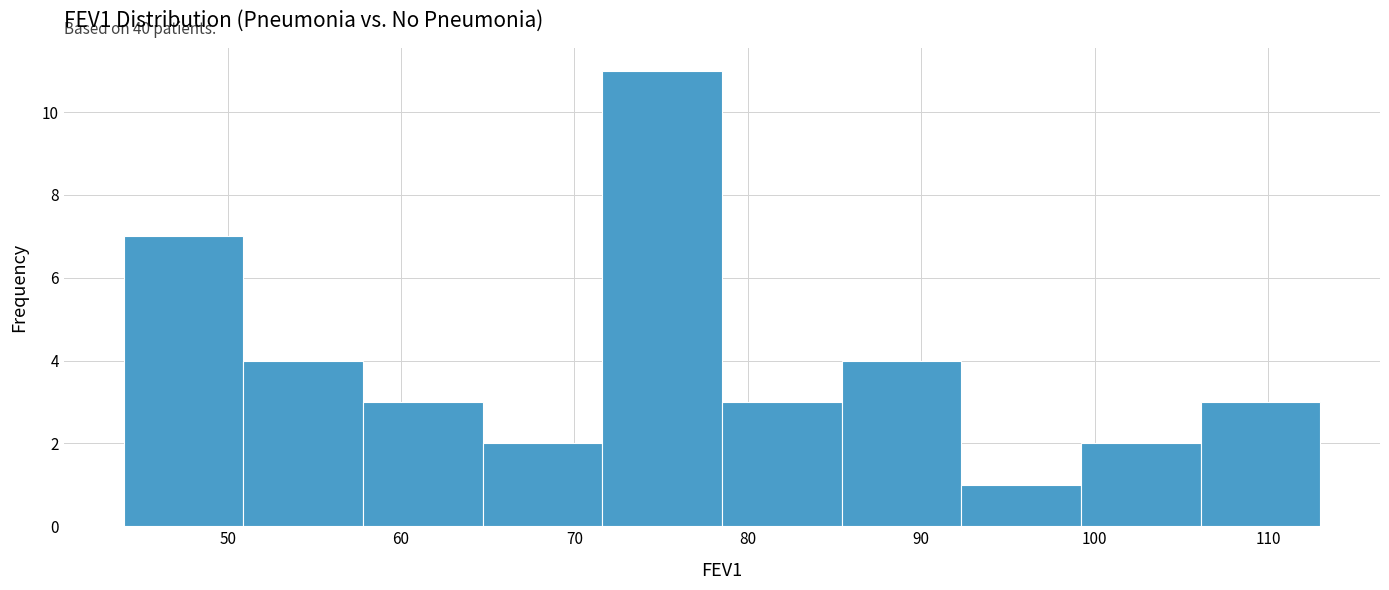

Over which range of the x-axis is the bar tallest?

71.6 to 78.5